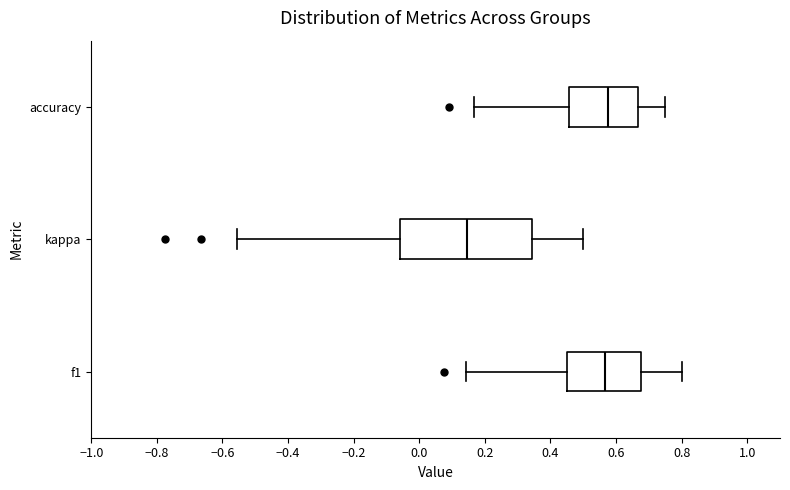

Reading bottom to top, transcribe this box plot: for each box, give where its median line is, the range the box spans, and where its two whiskers end, as read against the x-axis. The values are not printed on the chart, so give them approximately, as read against the axis.

f1: median 0.56, box 0.46 to 0.68, whiskers 0.14 to 0.80
kappa: median 0.14, box -0.06 to 0.34, whiskers -0.56 to 0.50
accuracy: median 0.58, box 0.46 to 0.66, whiskers 0.16 to 0.76